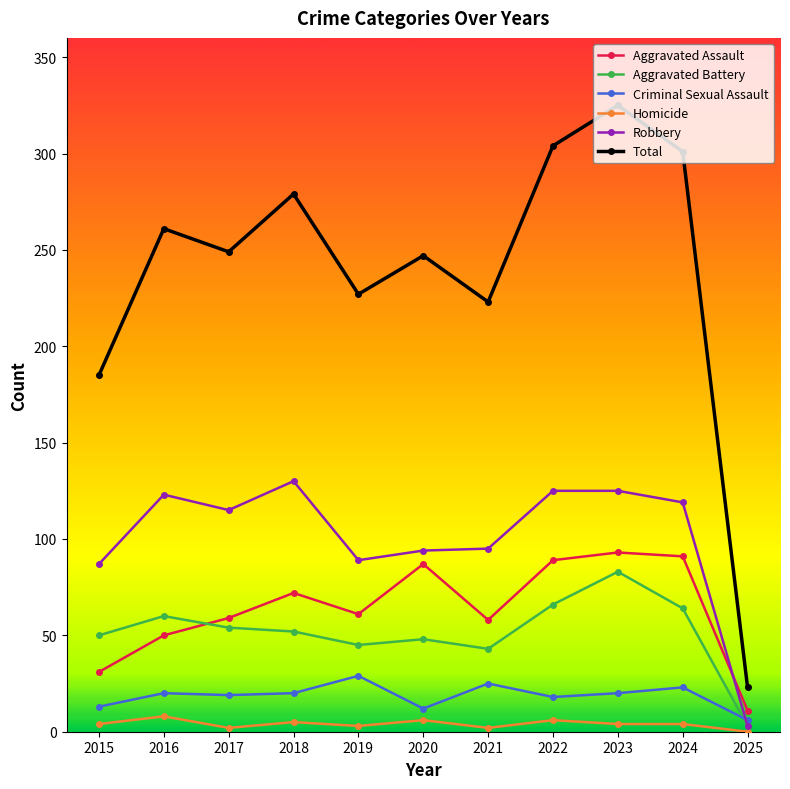

Does the chart have visible grid lines?

No